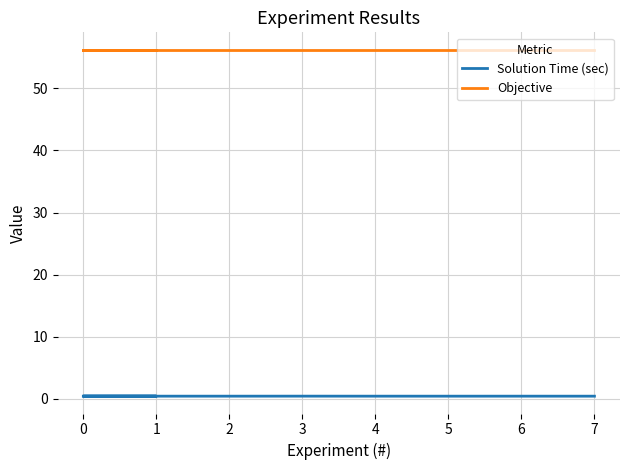

Reading left to right, transcribe all the data shown in this chart.

Solution Time (sec): 0.4	0.4	0.4	0.4	0.4	0.4	0.4	0.4	0.4	0.4
Objective: 56.3	56.3	56.3	56.3	56.3	56.3	56.3	56.3	56.3	56.3